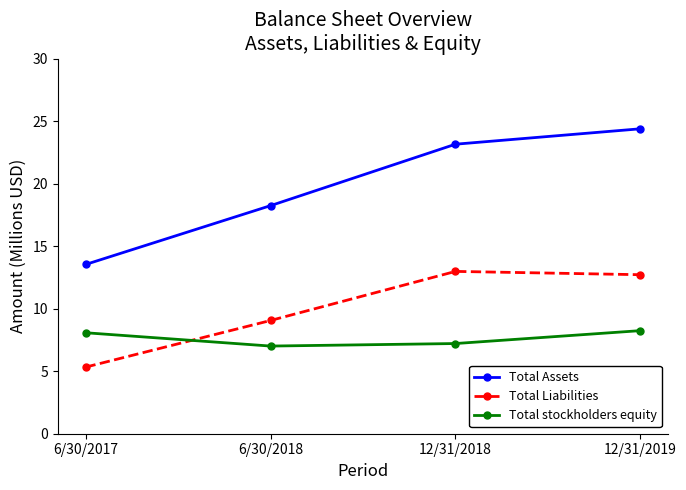

Reading left to right, what are all the values shown in this chart?

Total Assets: 6/30/2017=13.5	6/30/2018=18.2	12/31/2018=23.2	12/31/2019=24.4
Total Liabilities: 6/30/2017=5.3	6/30/2018=9.1	12/31/2018=13.0	12/31/2019=12.7
Total stockholders equity: 6/30/2017=8.1	6/30/2018=7.0	12/31/2018=7.2	12/31/2019=8.2